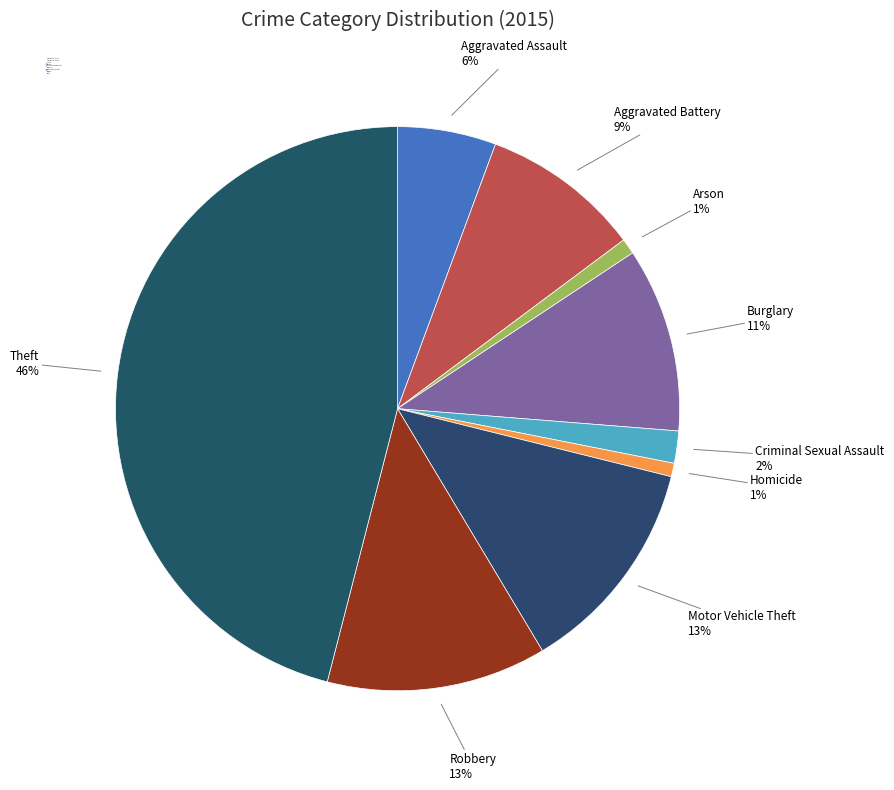

Do Motor Vehicle Theft and Aggravated Battery together represent more than half of the pie?

No